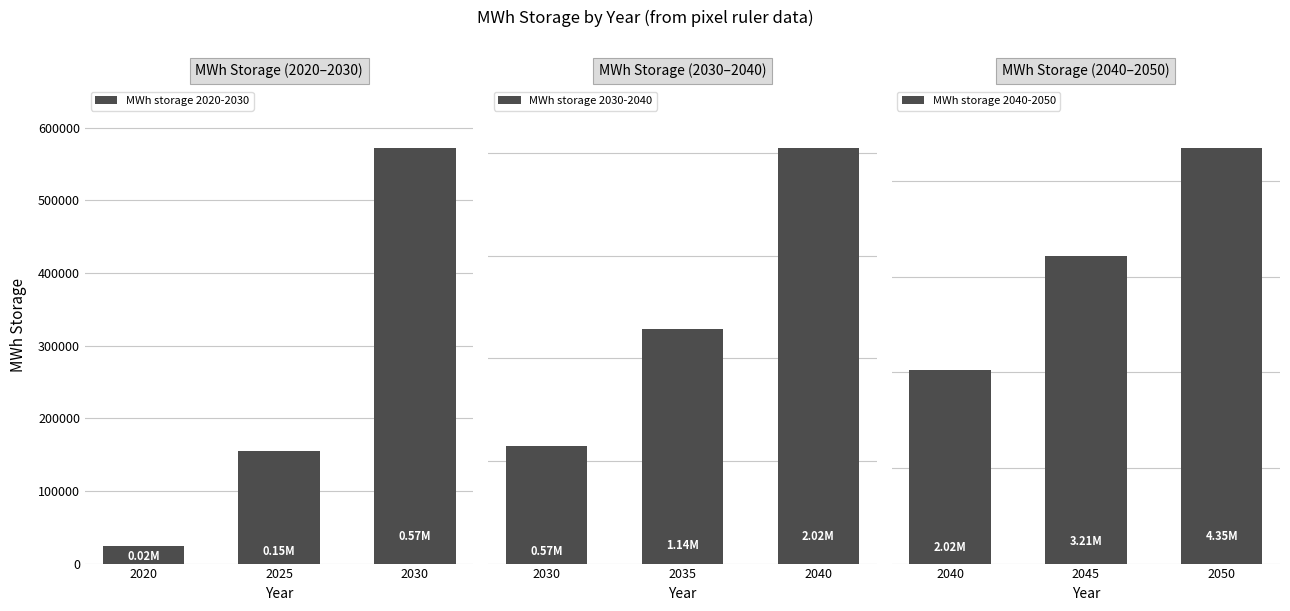

At which label does MWh storage 2020-2030 reach its peak?

2030